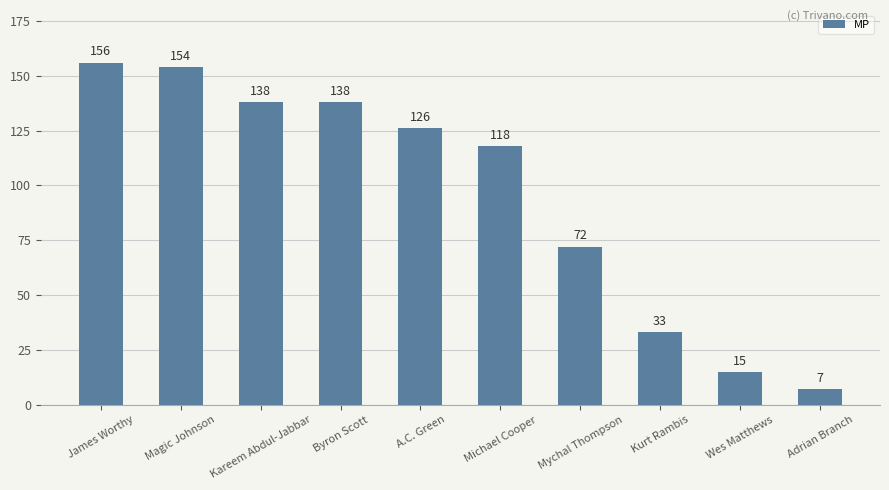

How many series are shown in this chart?

1